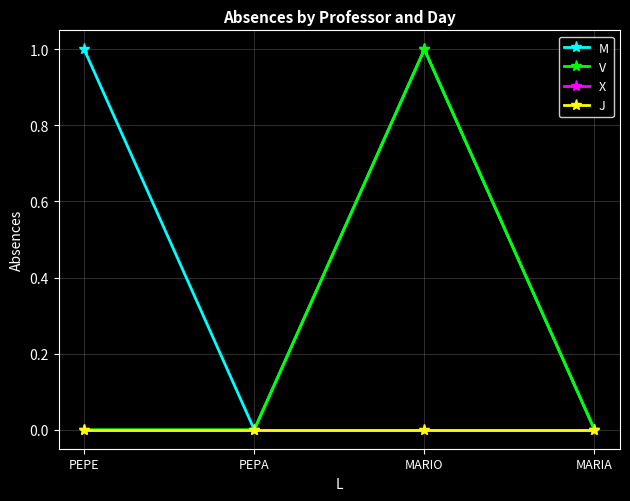

Which series has the largest total across all categories?

M